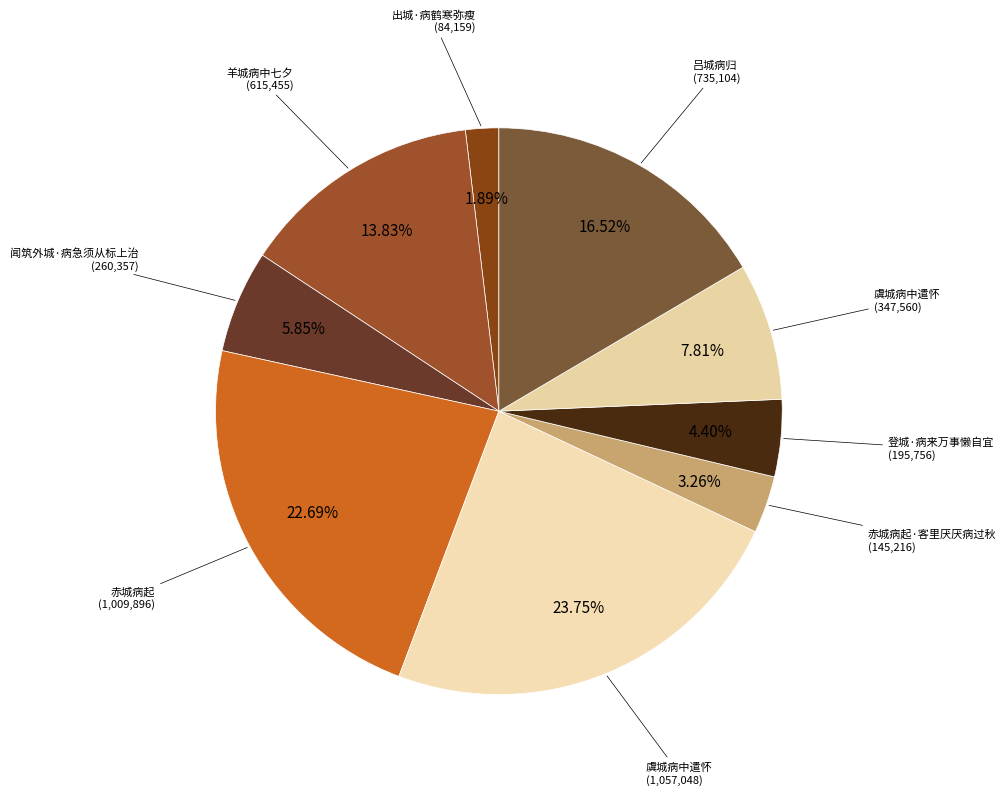

Does any single category account for the majority?

No